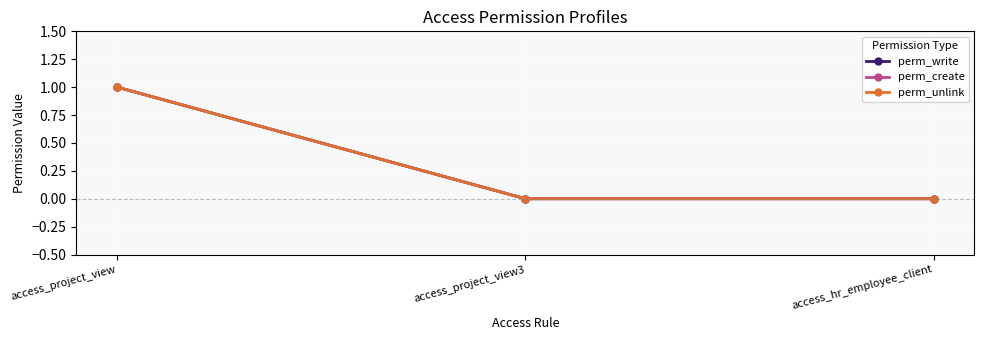

What is the value of the perm_create point at the 1st from the left?

1